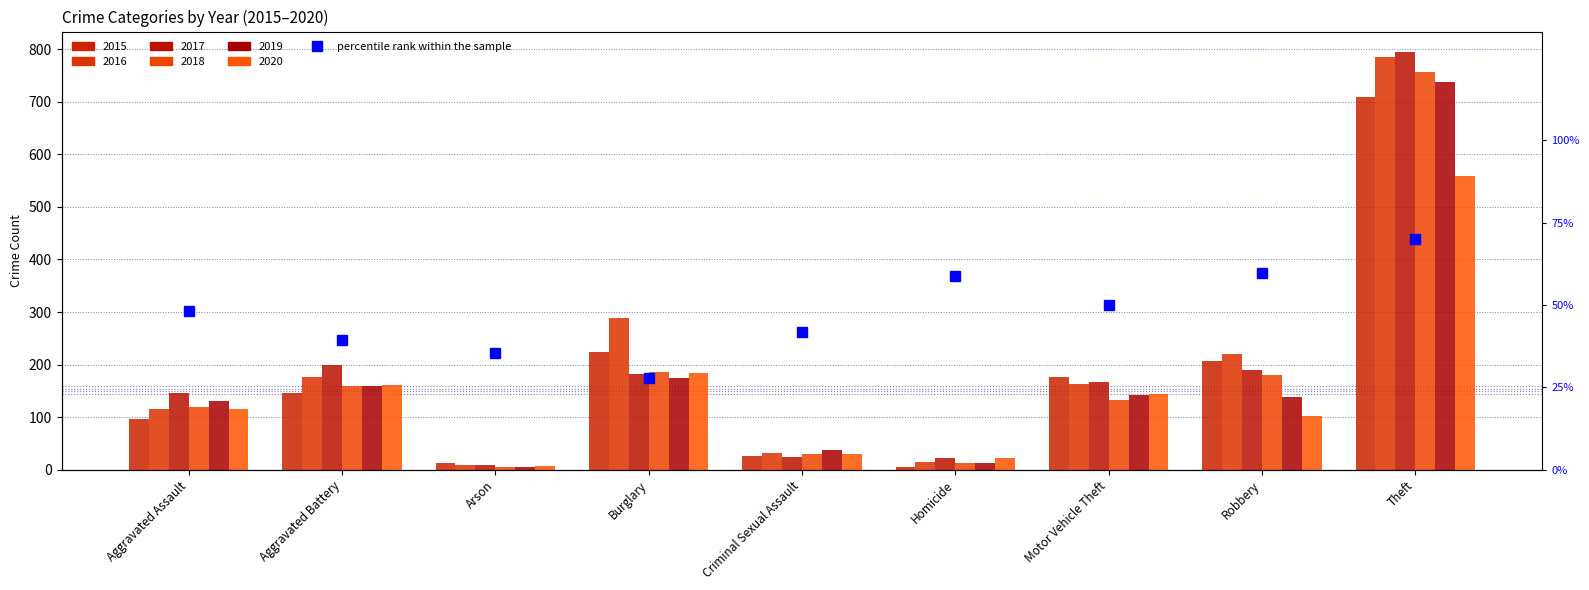

Reading right to left, extract all data points from this chart.

70.1	59.8	50.0	58.8	41.7	28.0	35.4	39.3	48.3